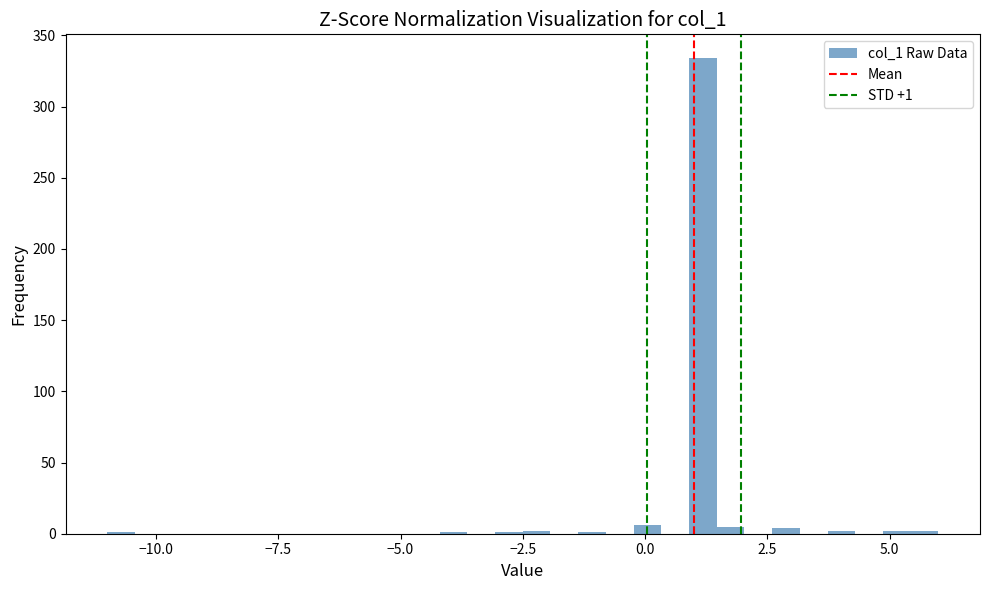

Read against the x-axis, roughly where is the centre of the tallest bar?

1.0